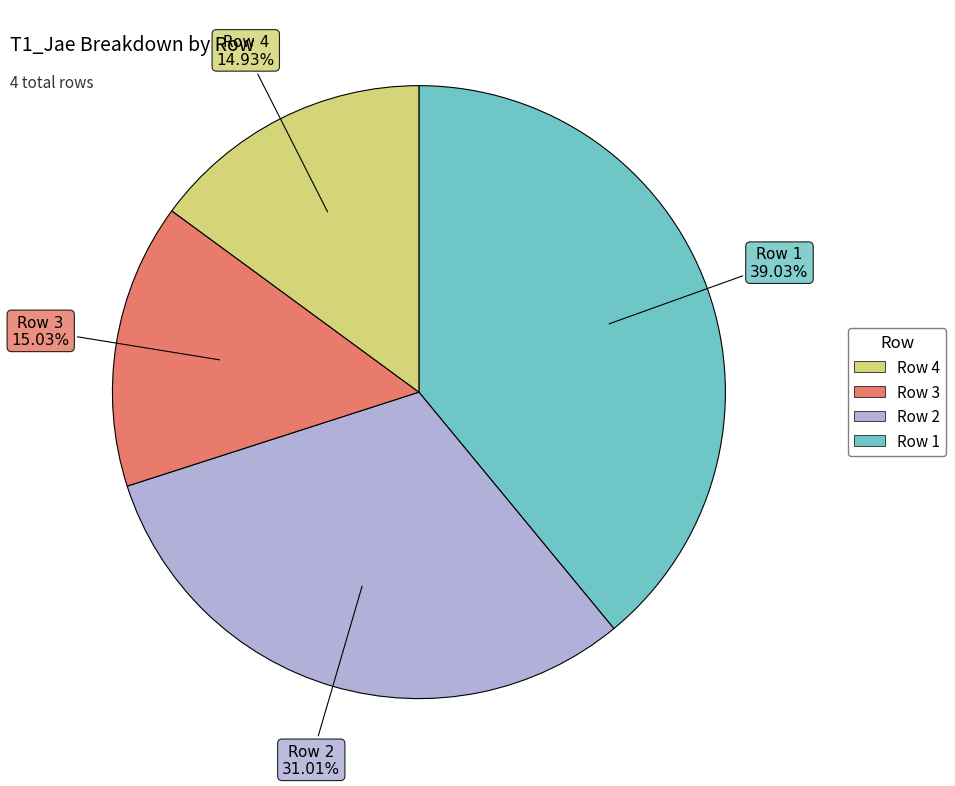

Does any single category account for the majority?

No